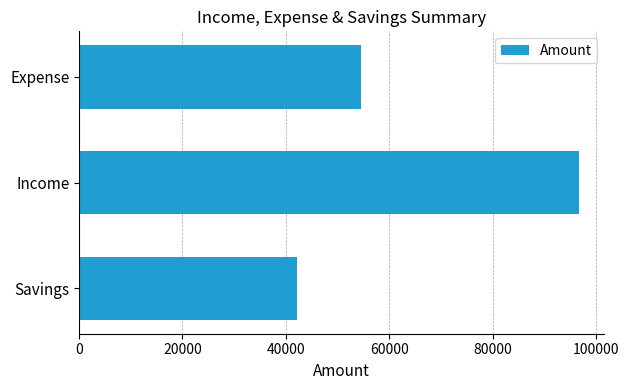

How many distinct data groups are displayed?

1